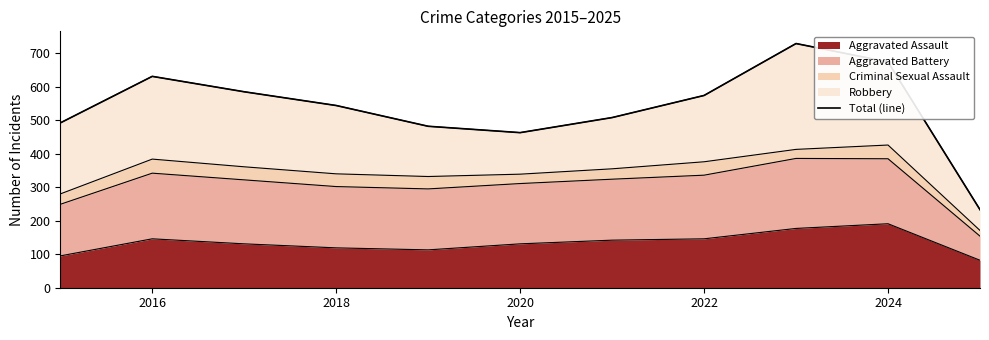

Is it true that Aggravated Assault equals 75 at 2022?

False